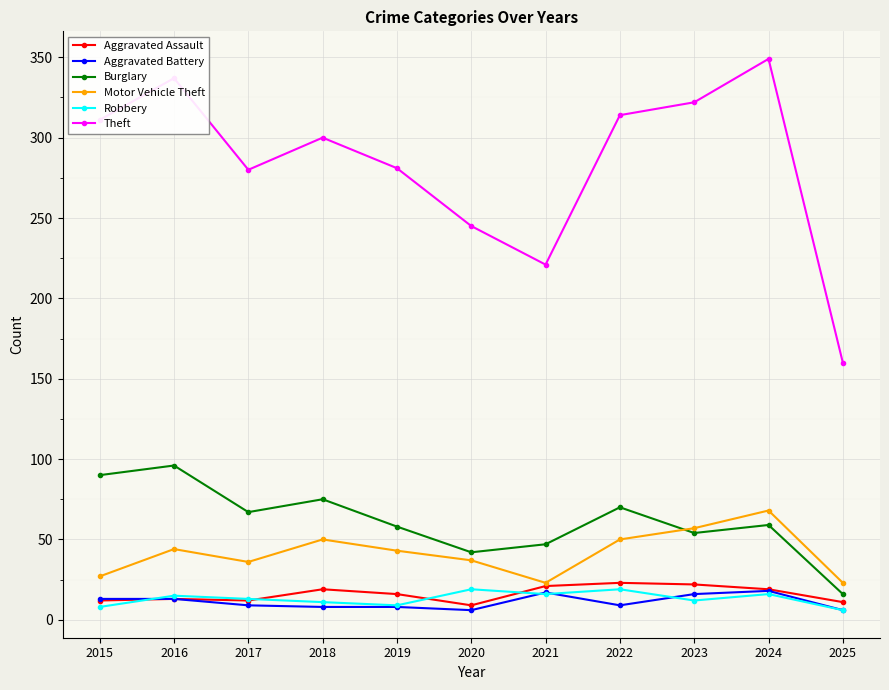

True or false: Motor Vehicle Theft has more than 0 points higher than both neighbors.

True